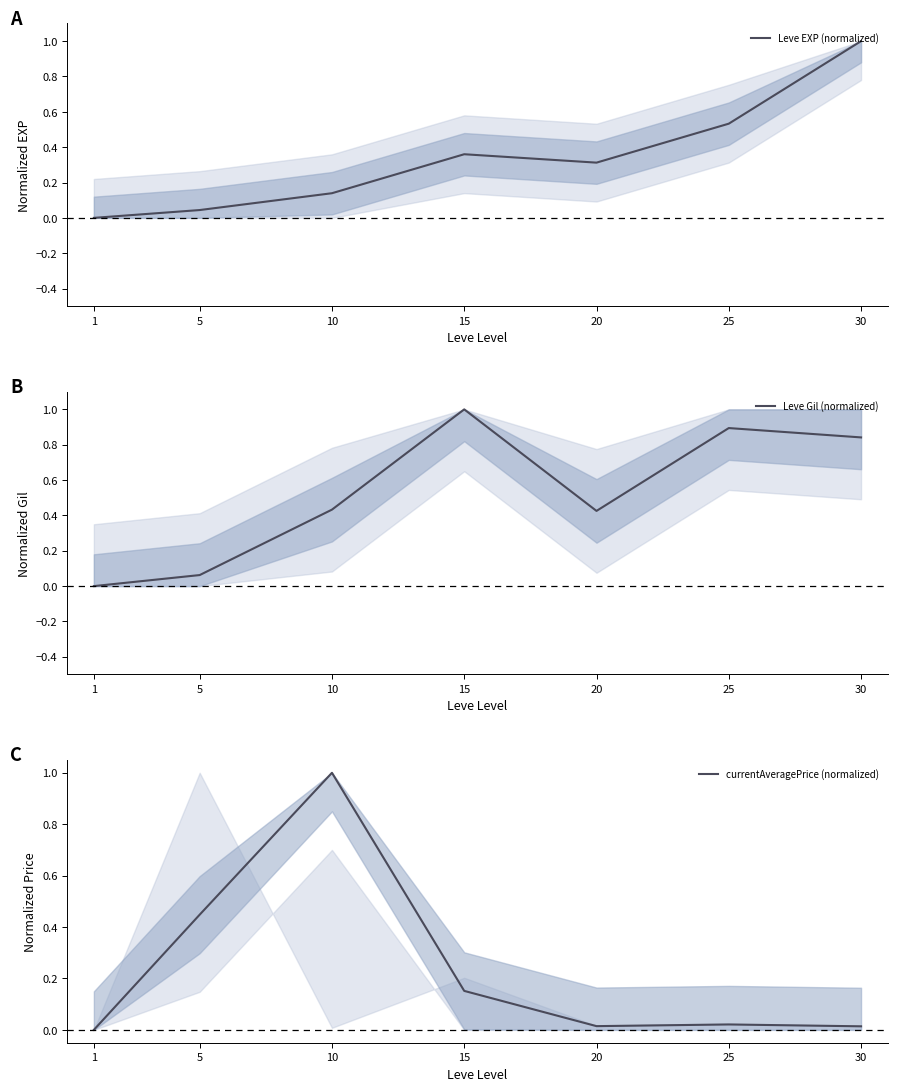

What is the total value across all series at 30?

1.9